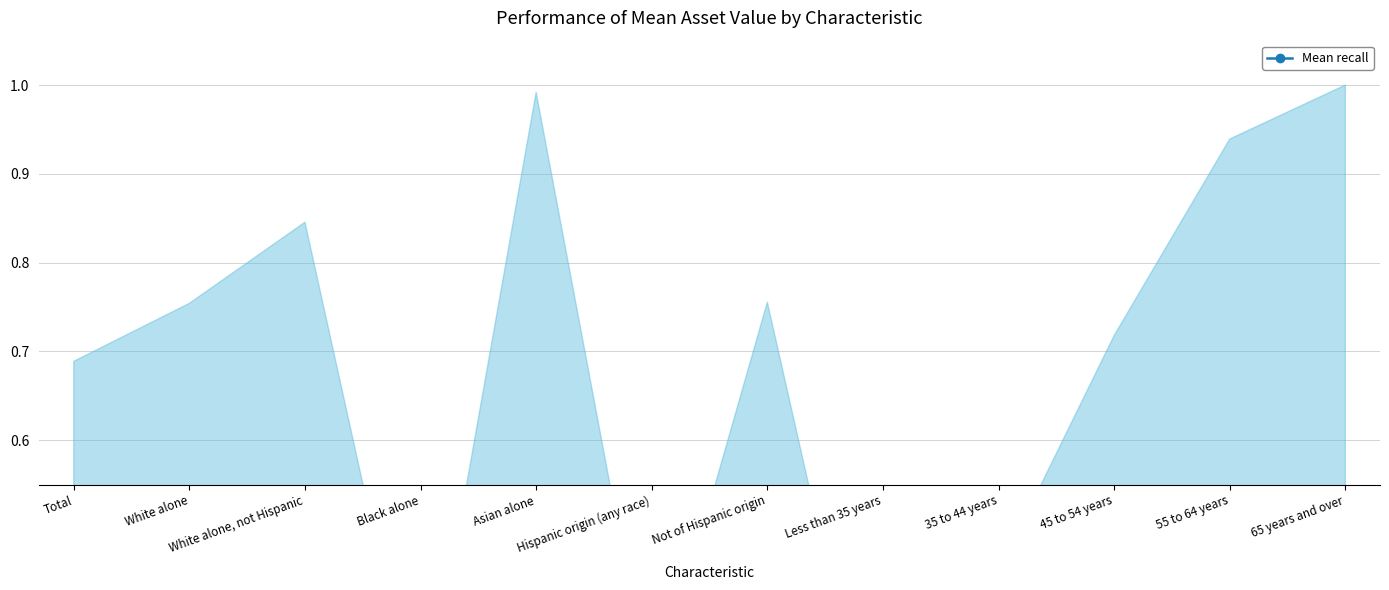

Count the values in the range 0 to 1.

12